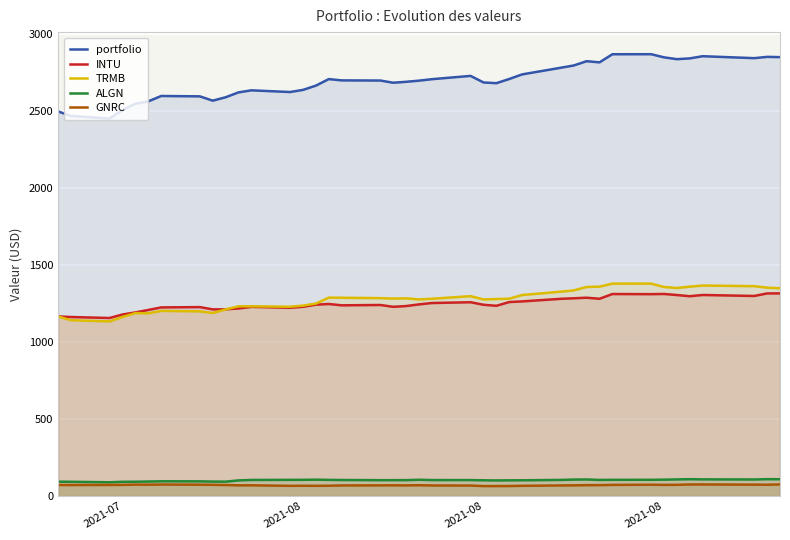

What are all the series names shown in the legend?

portfolio, INTU, TRMB, ALGN, GNRC